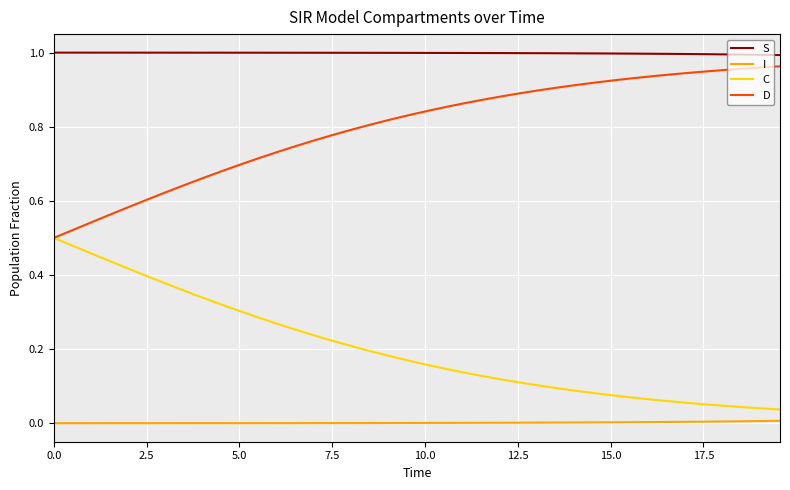

Rank the series by their maximum value, from highest to lowest.

S, D, C, I